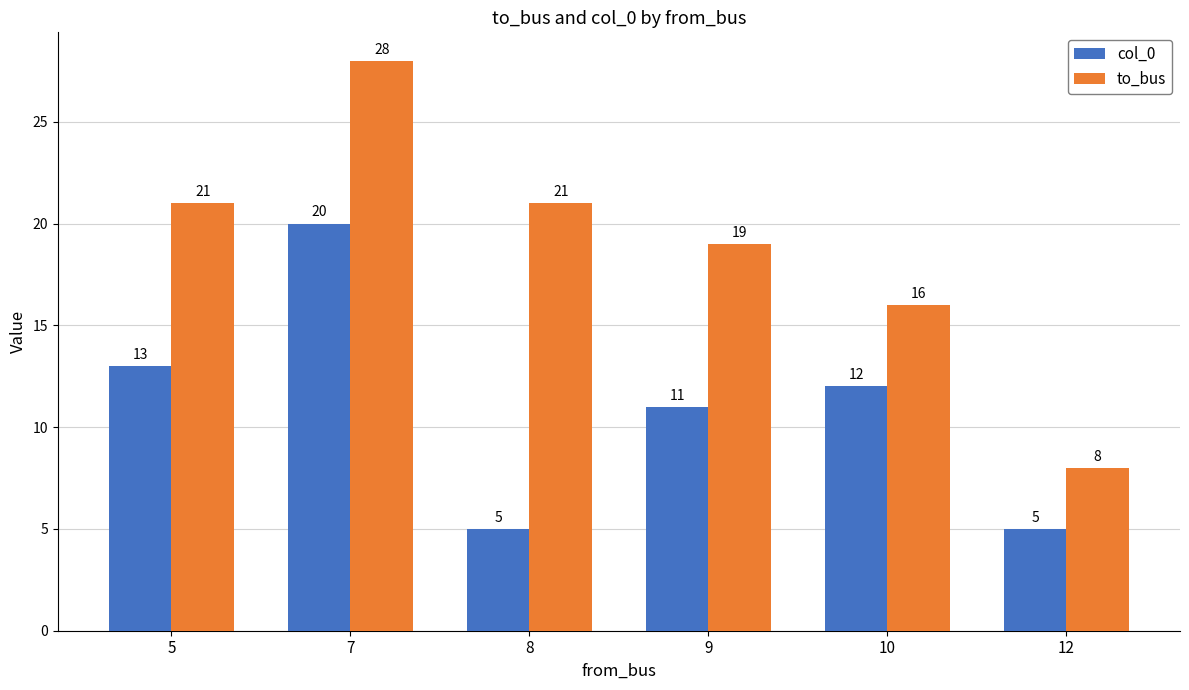

What is the maximum value for col_0?

20